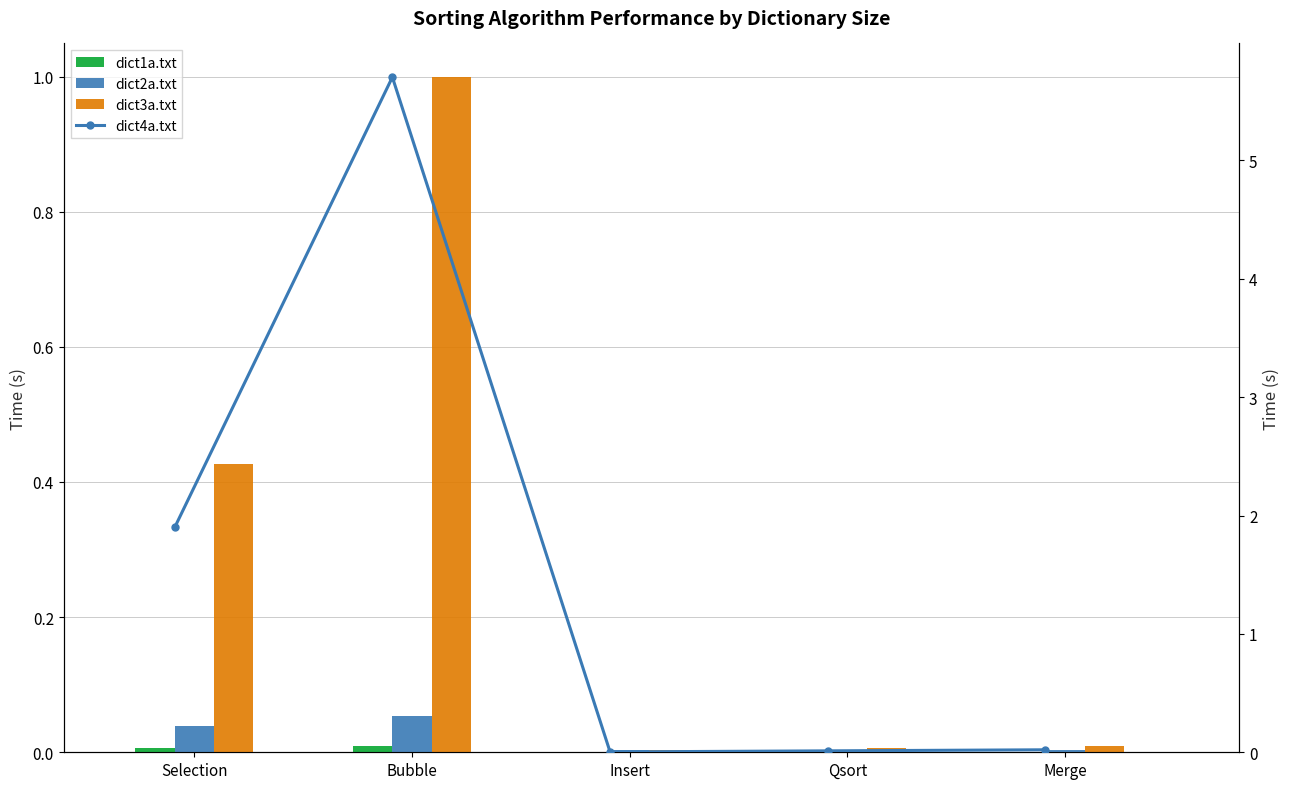

Reading left to right, extract all data points from this chart.

dict1a.txt: 0.0	0.0	0.0	0.0	0.0
dict2a.txt: 0.0	0.1	0.0	0.0	0.0
dict3a.txt: 0.4	1.0	0.0	0.0	0.0
dict4a.txt: 1.9	5.7	0.0	0.0	0.0